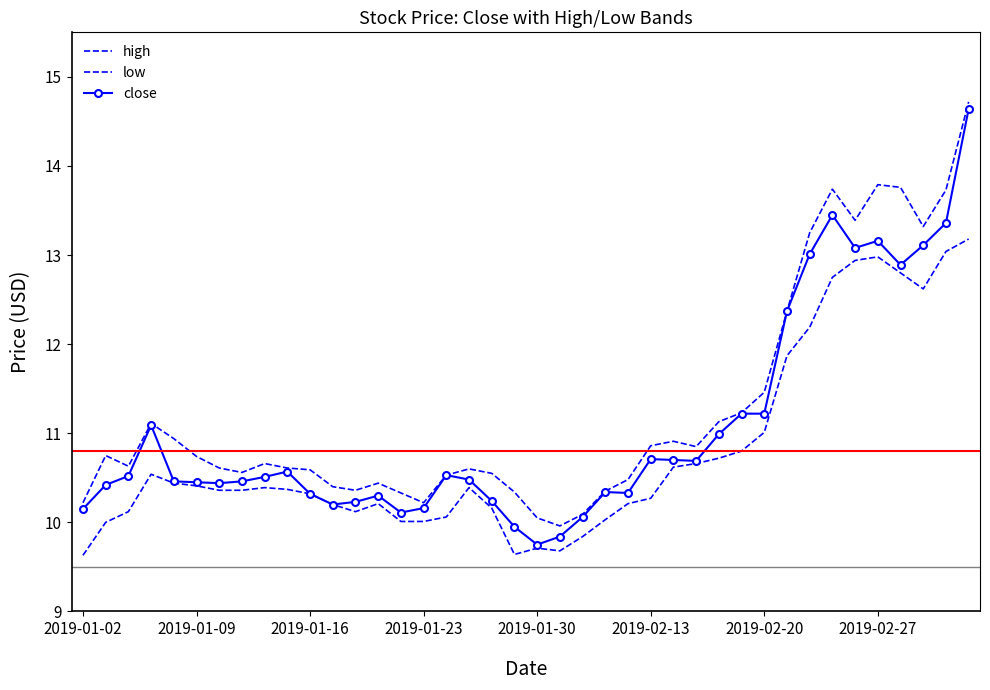

How many interior local valleys does the close series have?

8